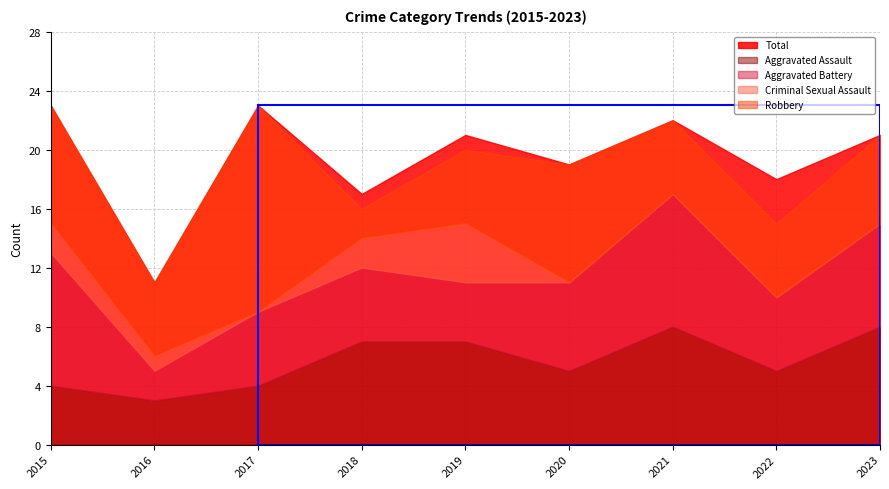

The Total series shows 23 at 2015. True or false?

True